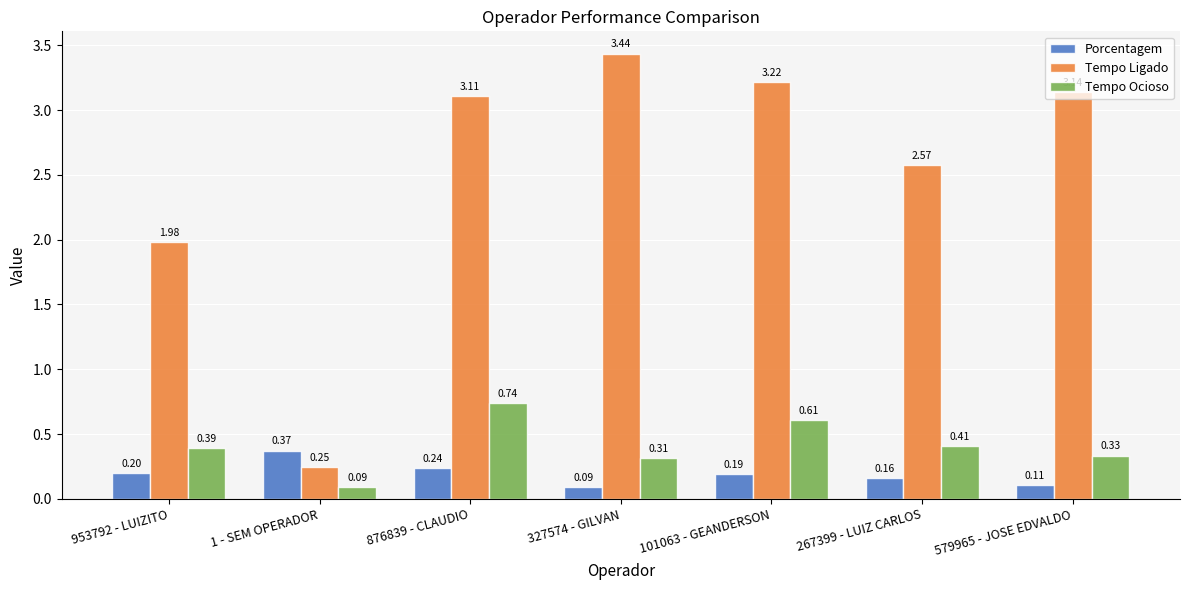

Which category has the lowest value in the Tempo Ocioso series?

1 - SEM OPERADOR